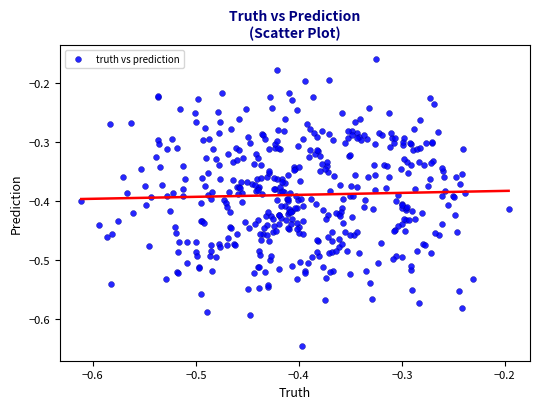

What is the range of X values (max minus min)?

0.4